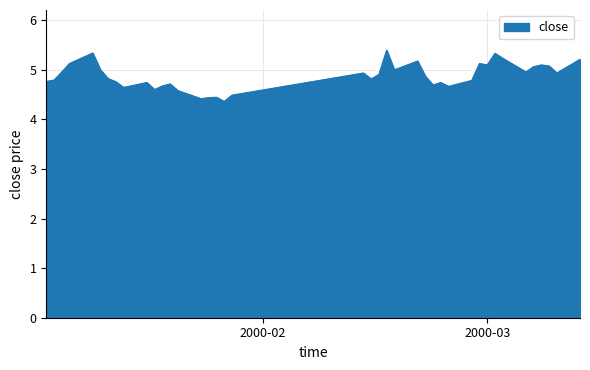

What is the difference between the maximum and minimum values?

1.0